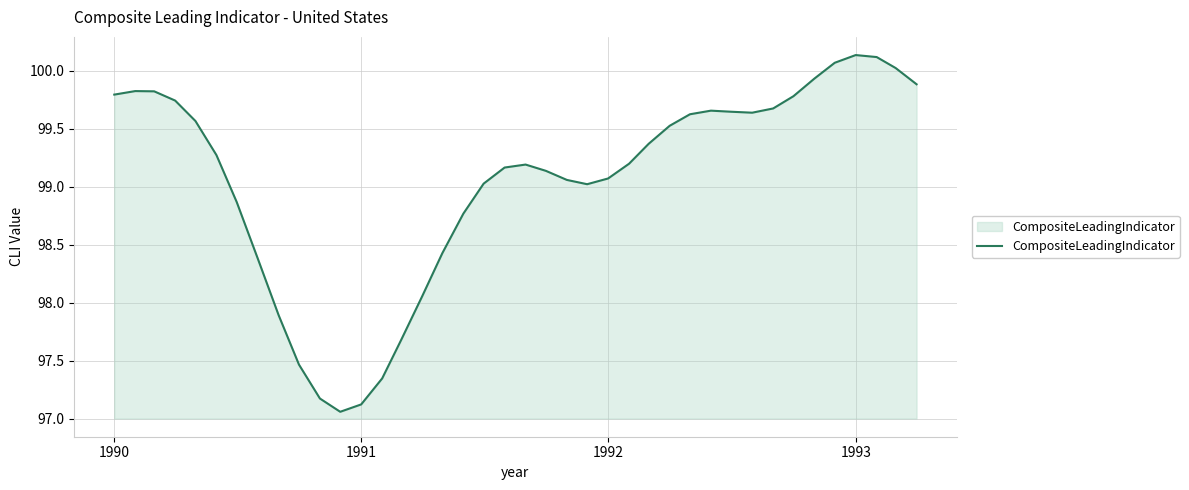

What is the difference between the maximum and minimum values?

3.1